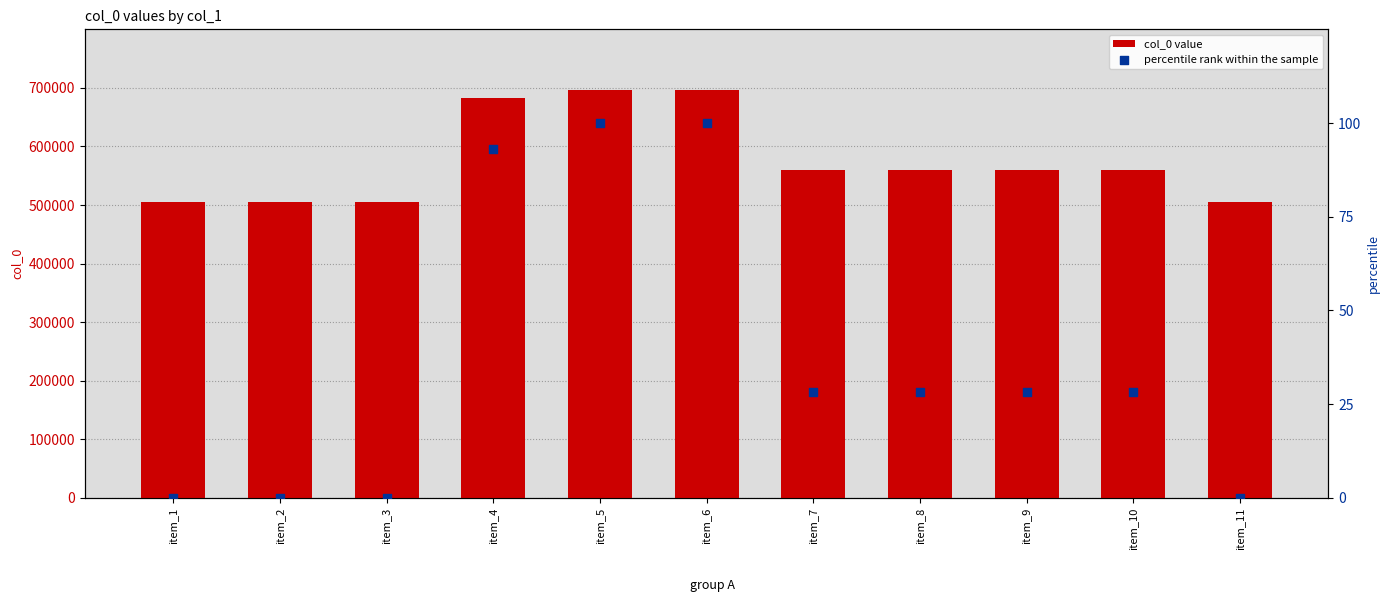

What are all the series names shown in the legend?

col_0 value, percentile rank within the sample